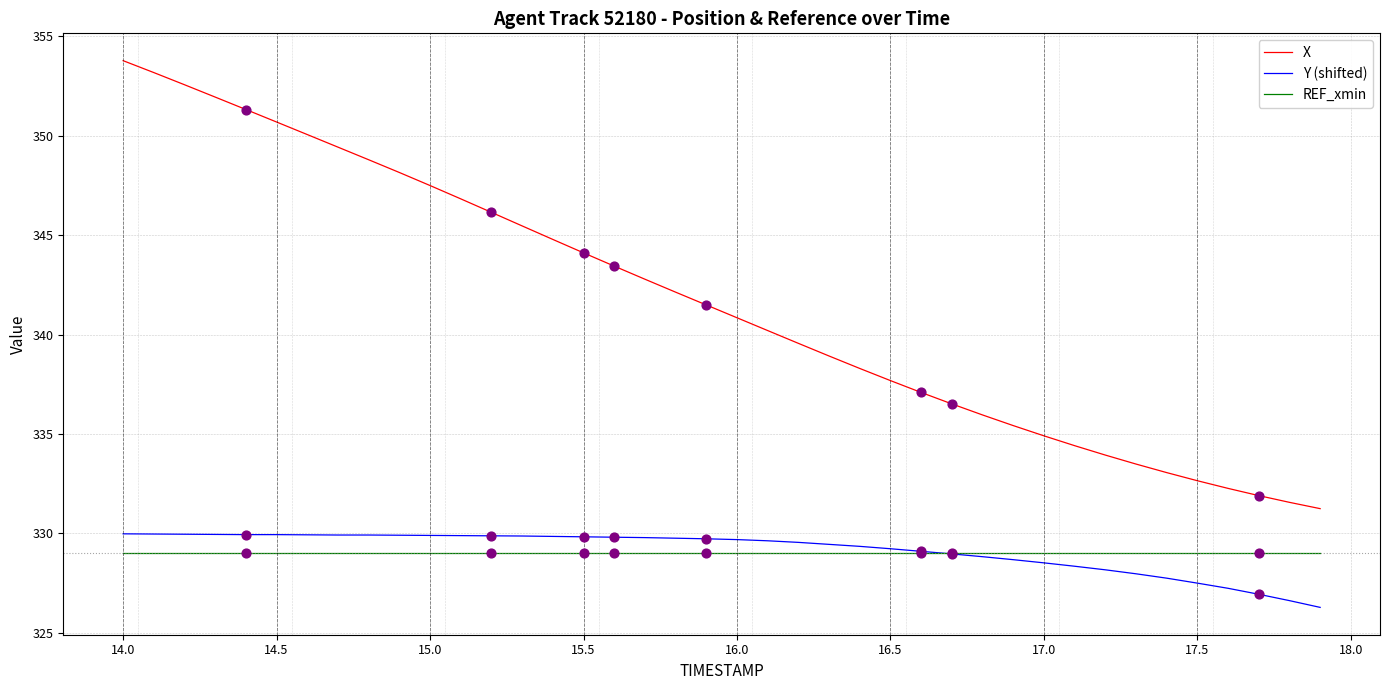

Which series has the largest total across all categories?

X